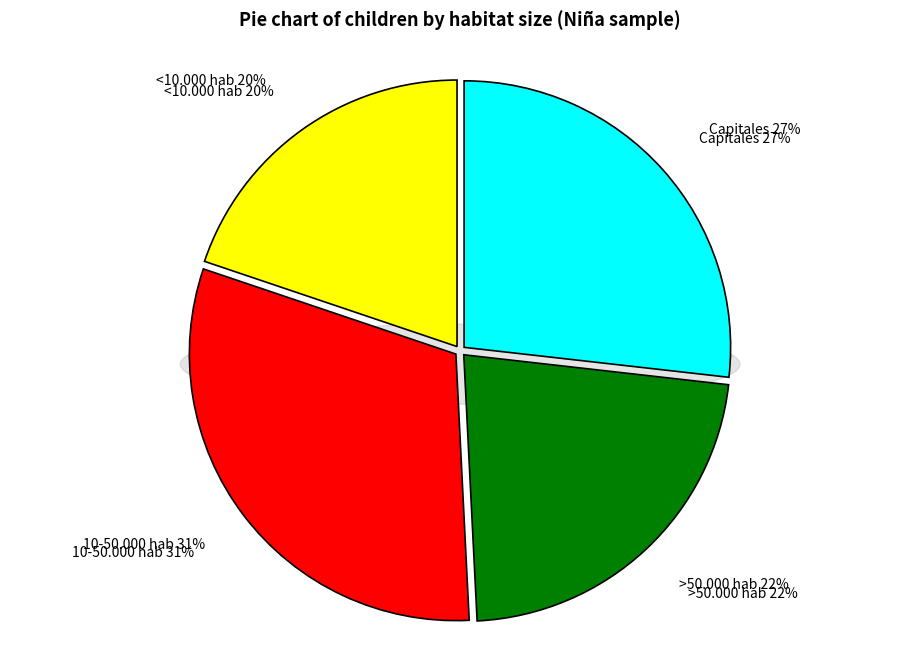

What percentage is the Capitales slice, to the nearest percent?

27%